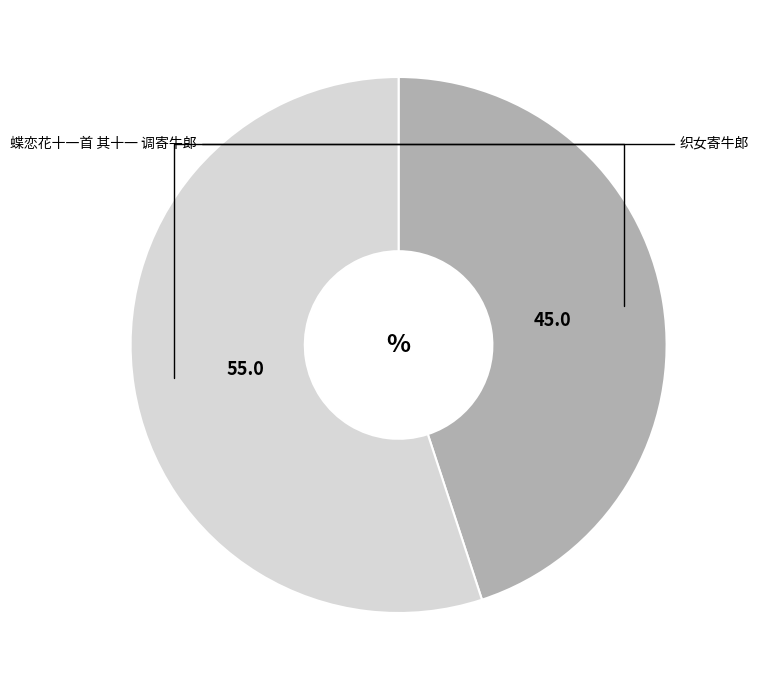

Is there any slice that represents more than half of the pie?

Yes